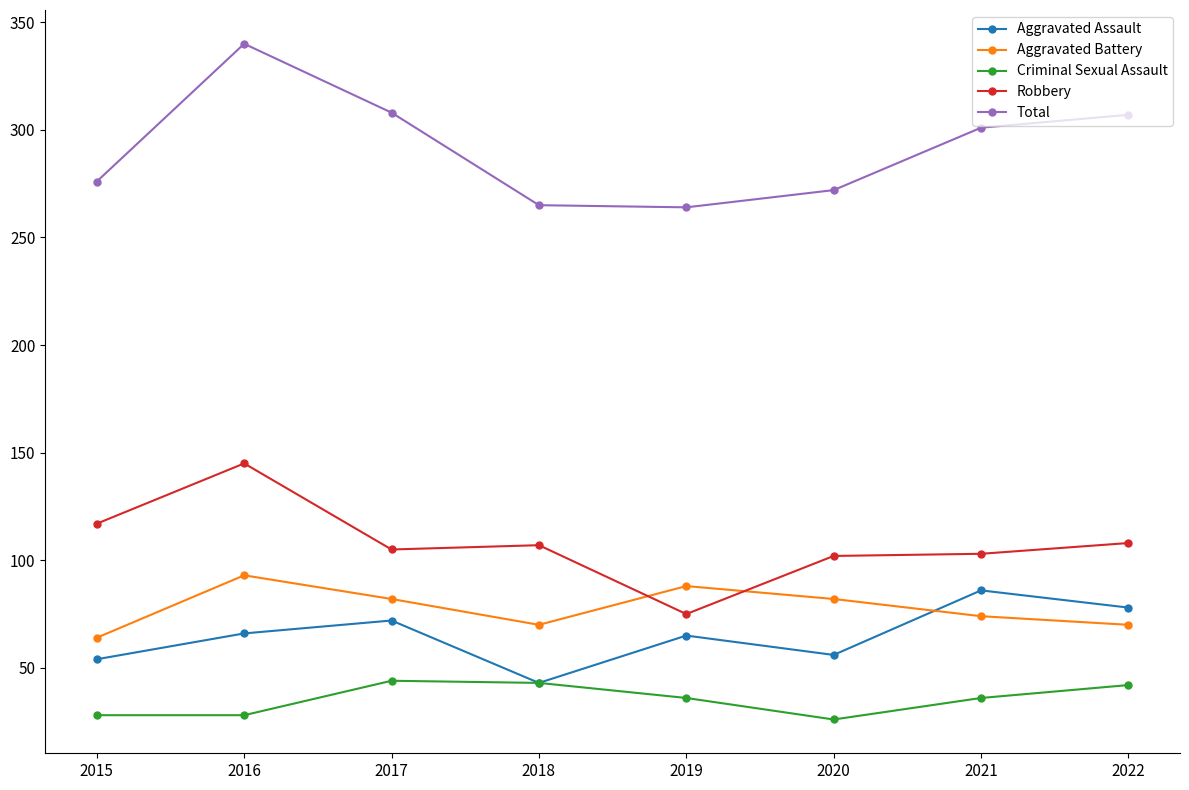

How many data points in Total are less than 301?

4